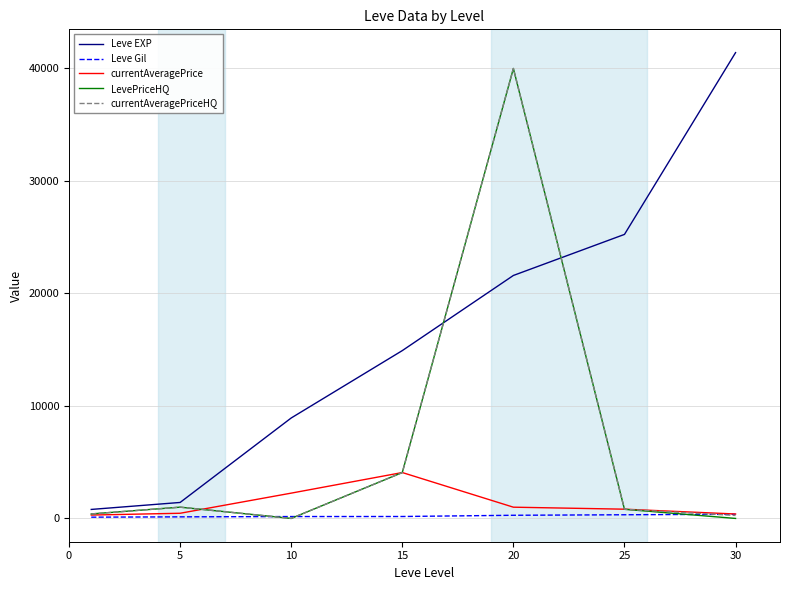

Which series has the largest total across all categories?

Leve EXP